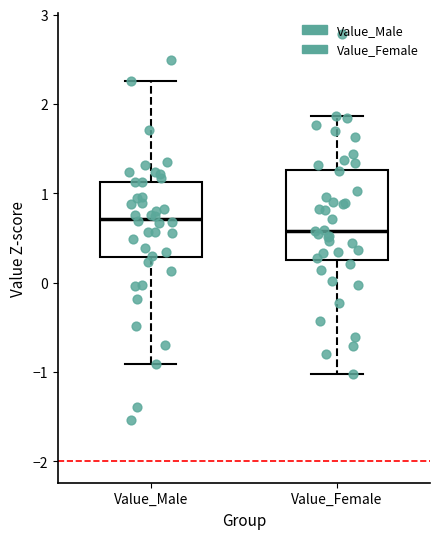

Which box's median line is the lowest?

Value_Female